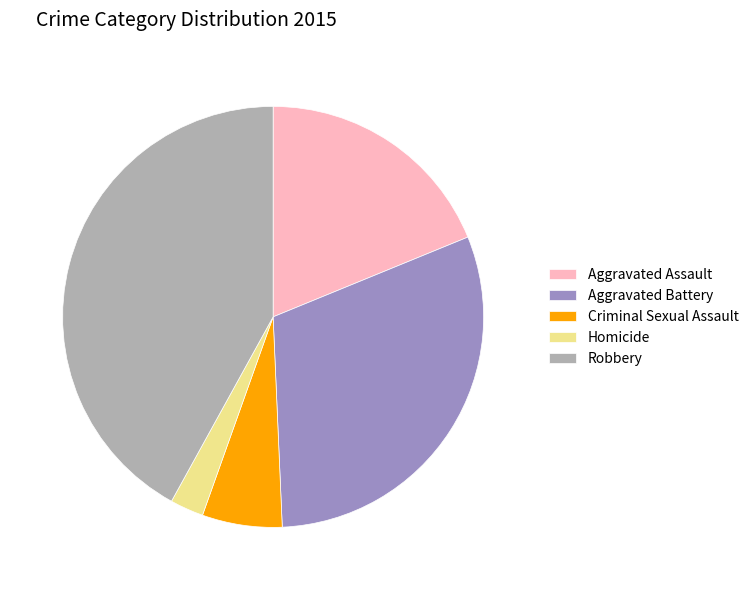

Does Homicide represent more than half of the total?

No